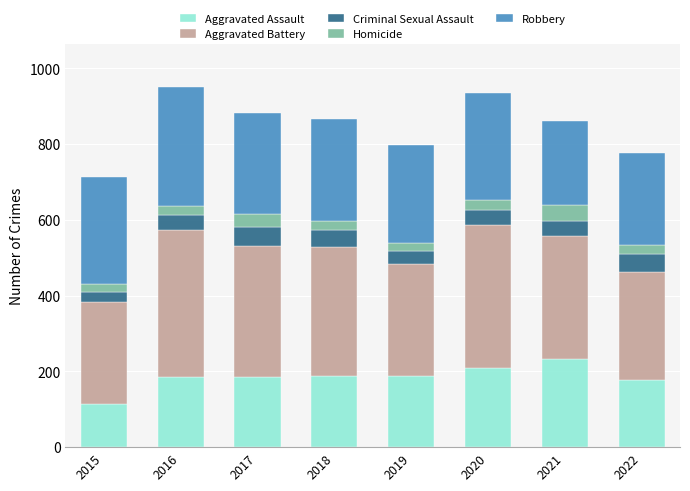

Is it true that Aggravated Assault equals 410 at 2021?

False